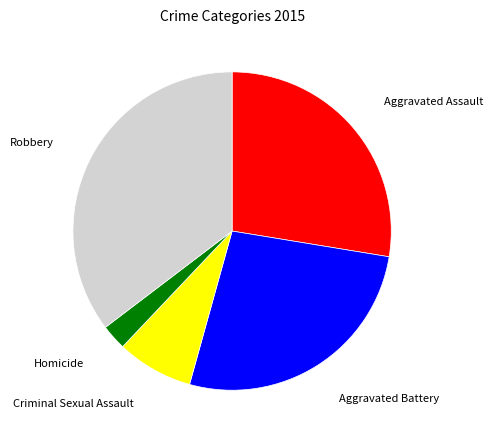

Is there any slice that represents more than half of the pie?

No